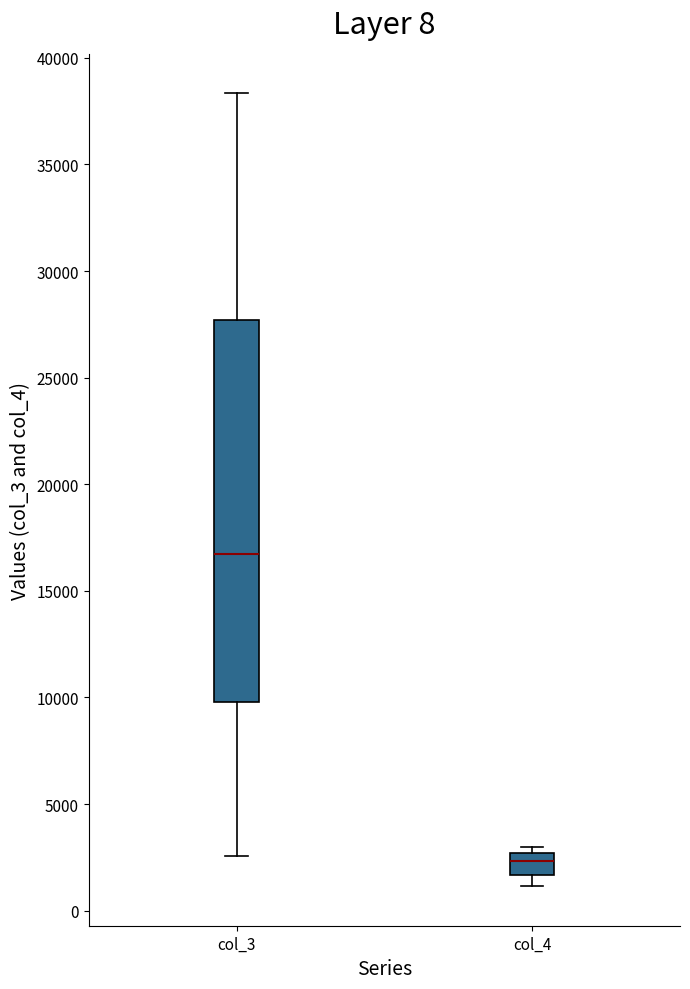

Which box has the lowest median line?

col_4